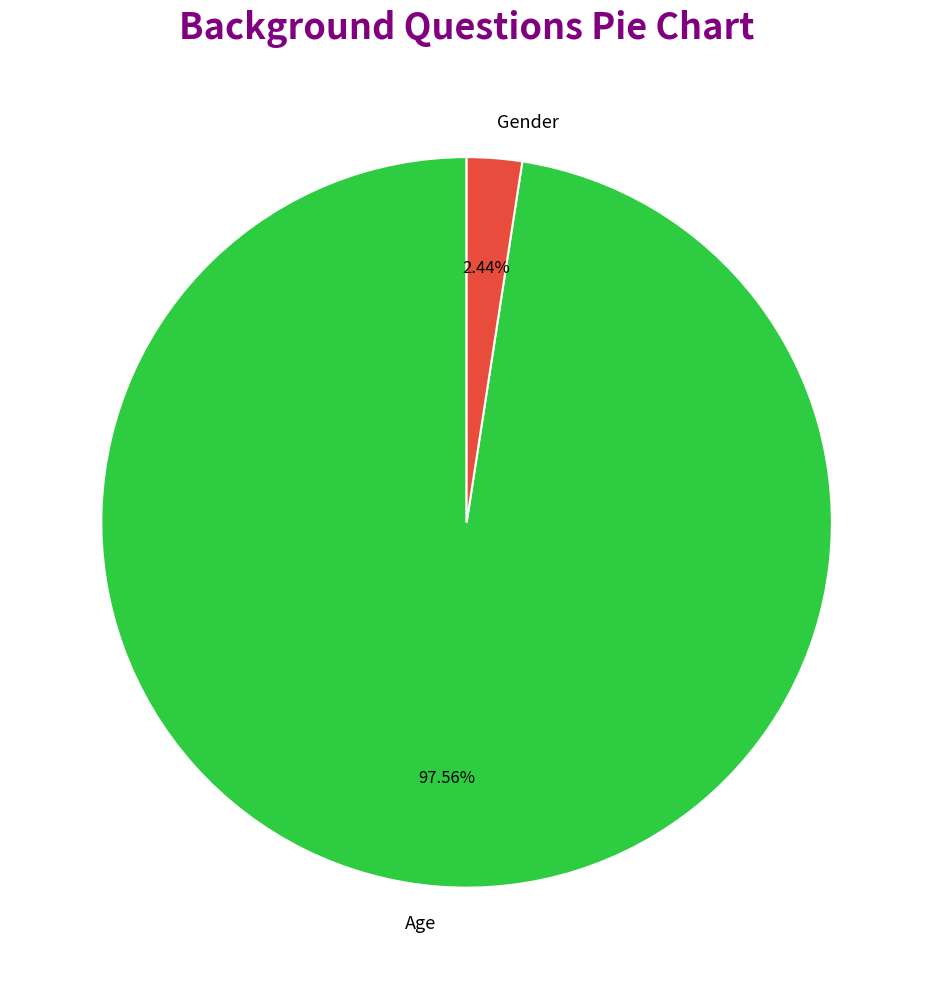

How many slices are in this pie chart?

2